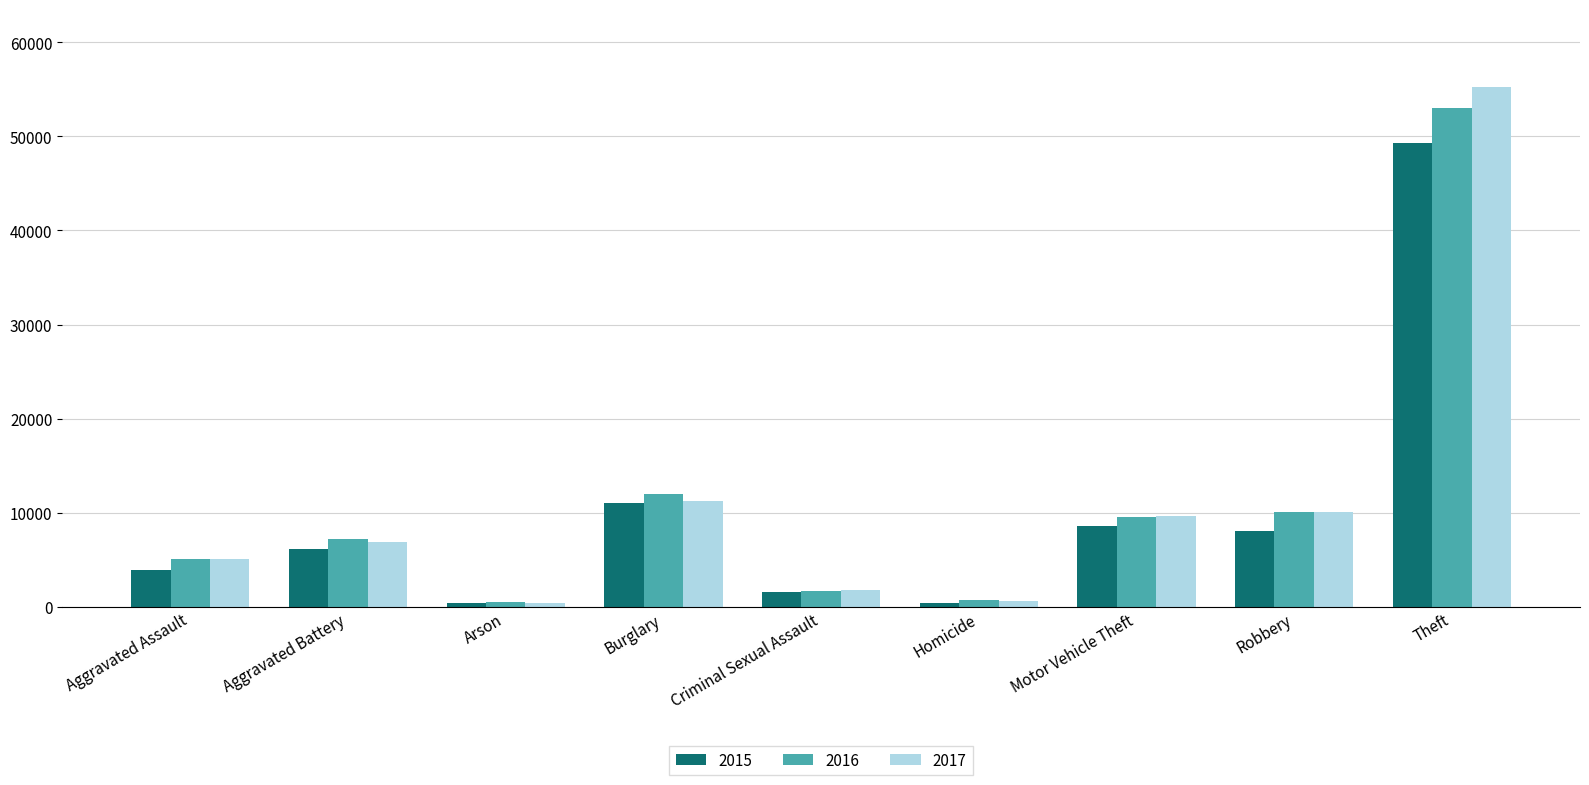

What is the label of the 8th bar from the right?

Aggravated Battery